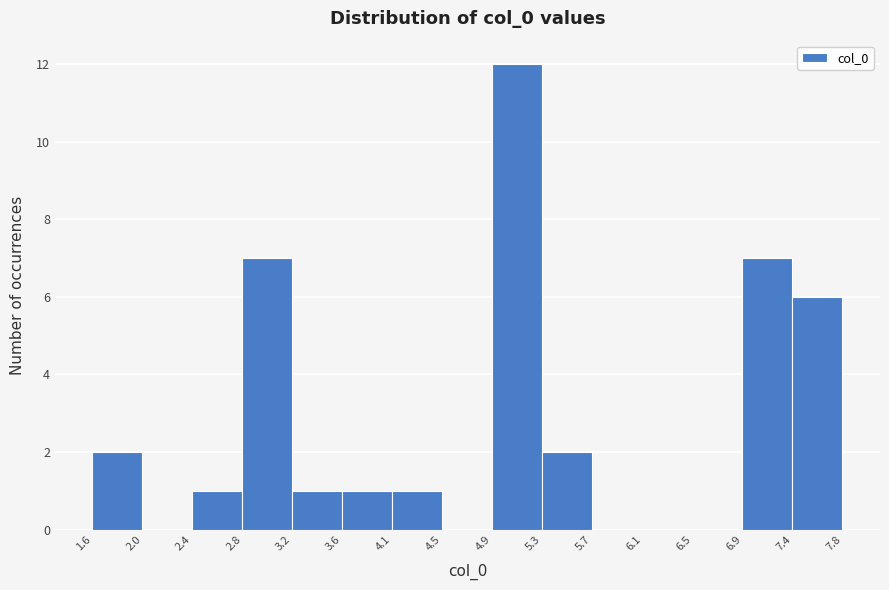

Over which range of the x-axis is the bar tallest?

4.9 to 5.3